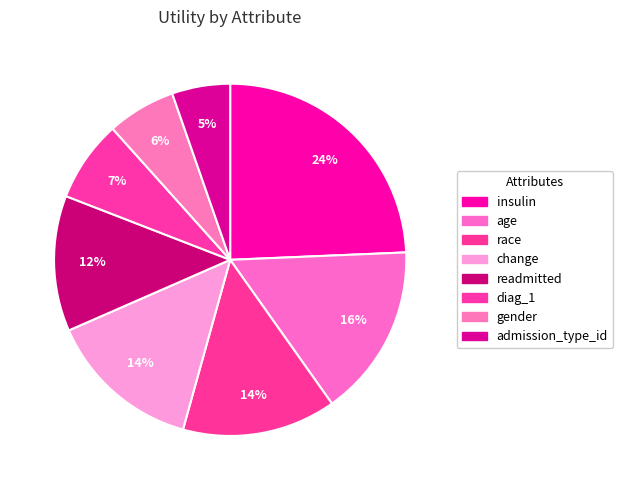

The change slice represents 14% of the pie. True or false?

True